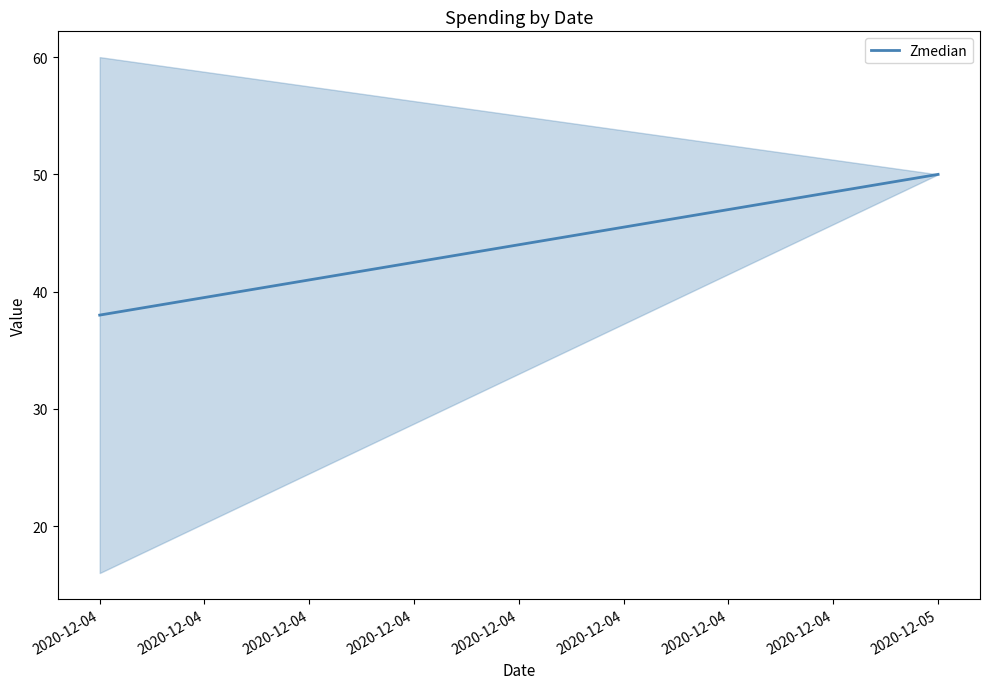

The chart shows a value of 38 at 2020-12-04. True or false?

True